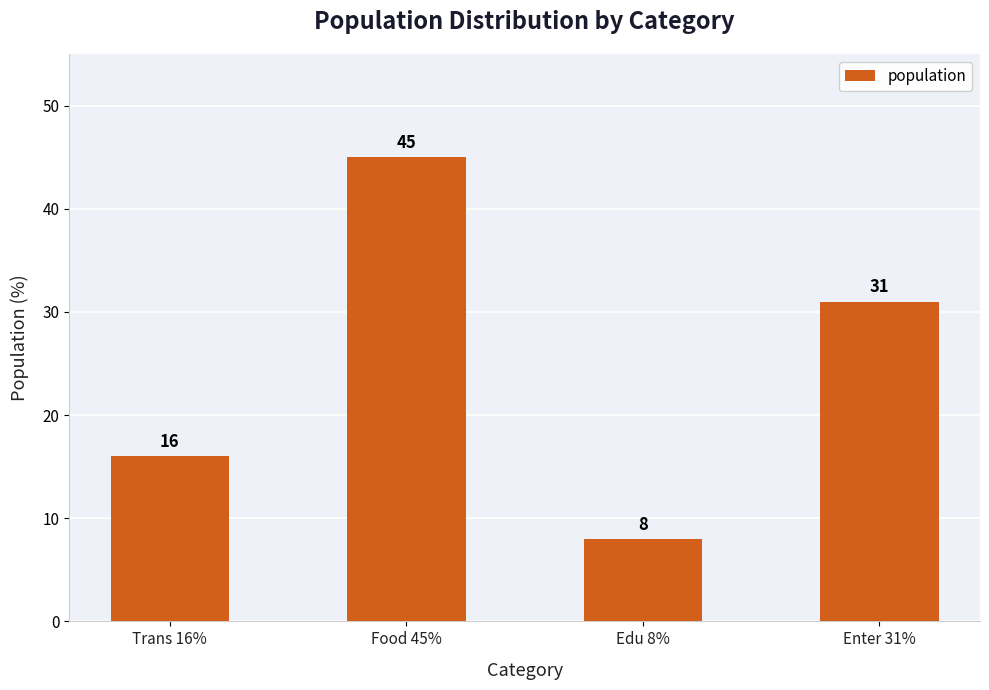

Read the value at Edu 8%.

8